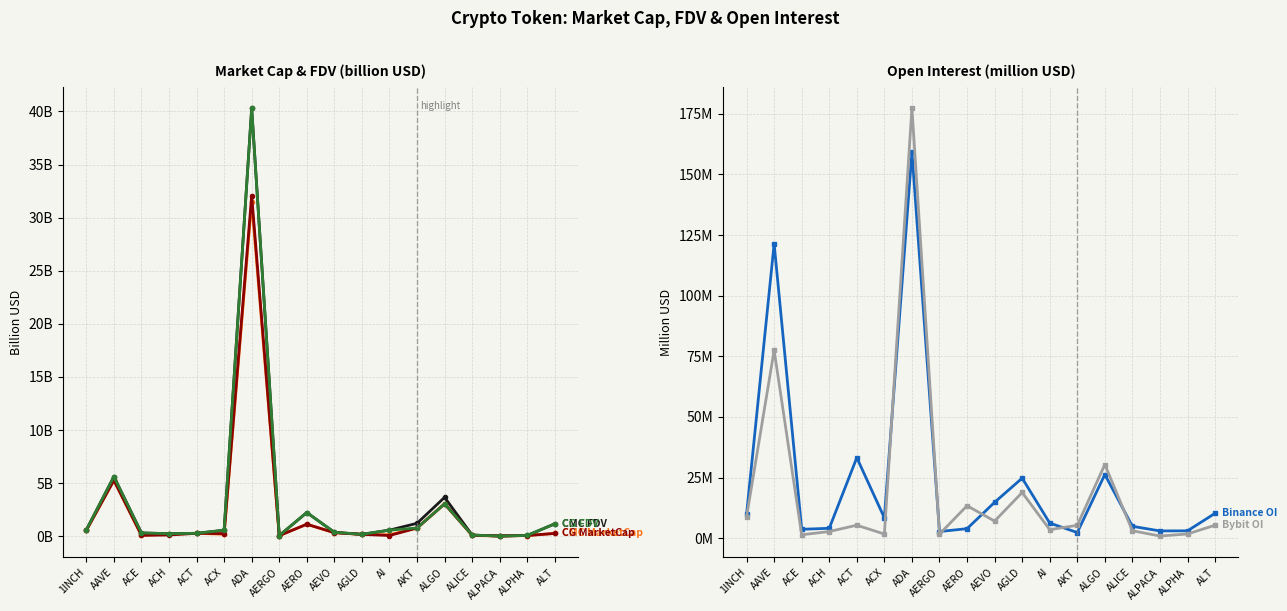

Which category has the lowest value across all series?

ALPACA